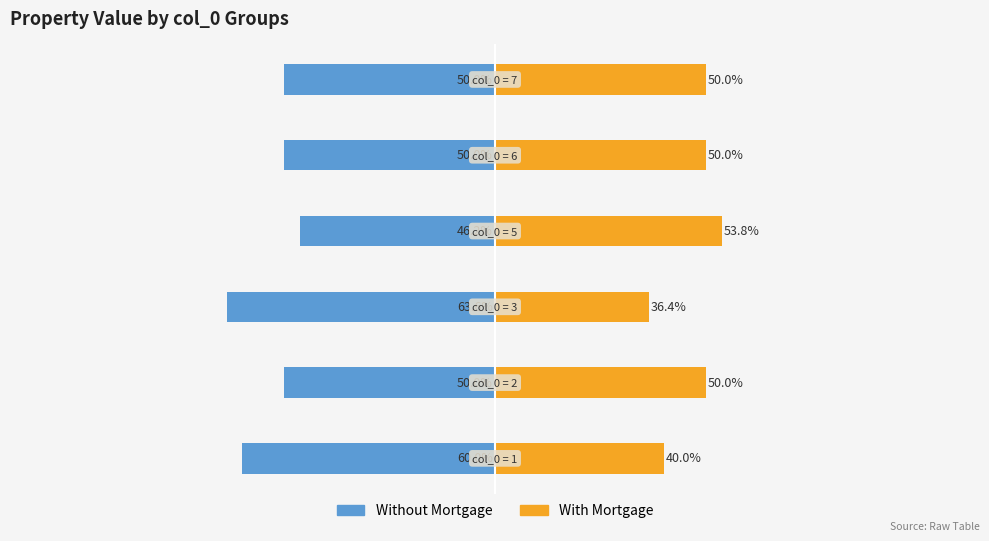

What is the value of the With Mortgage bar at the 2nd from the left?

50.0